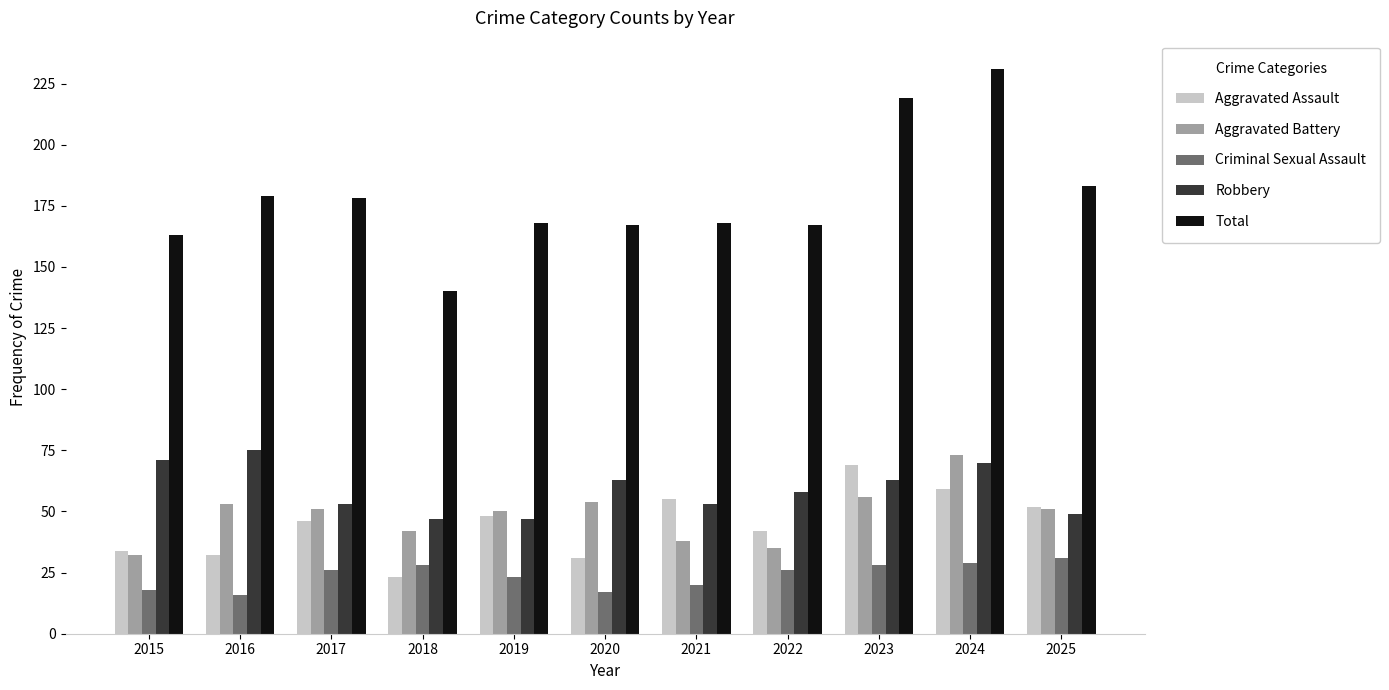

What is the smallest value displayed?

16